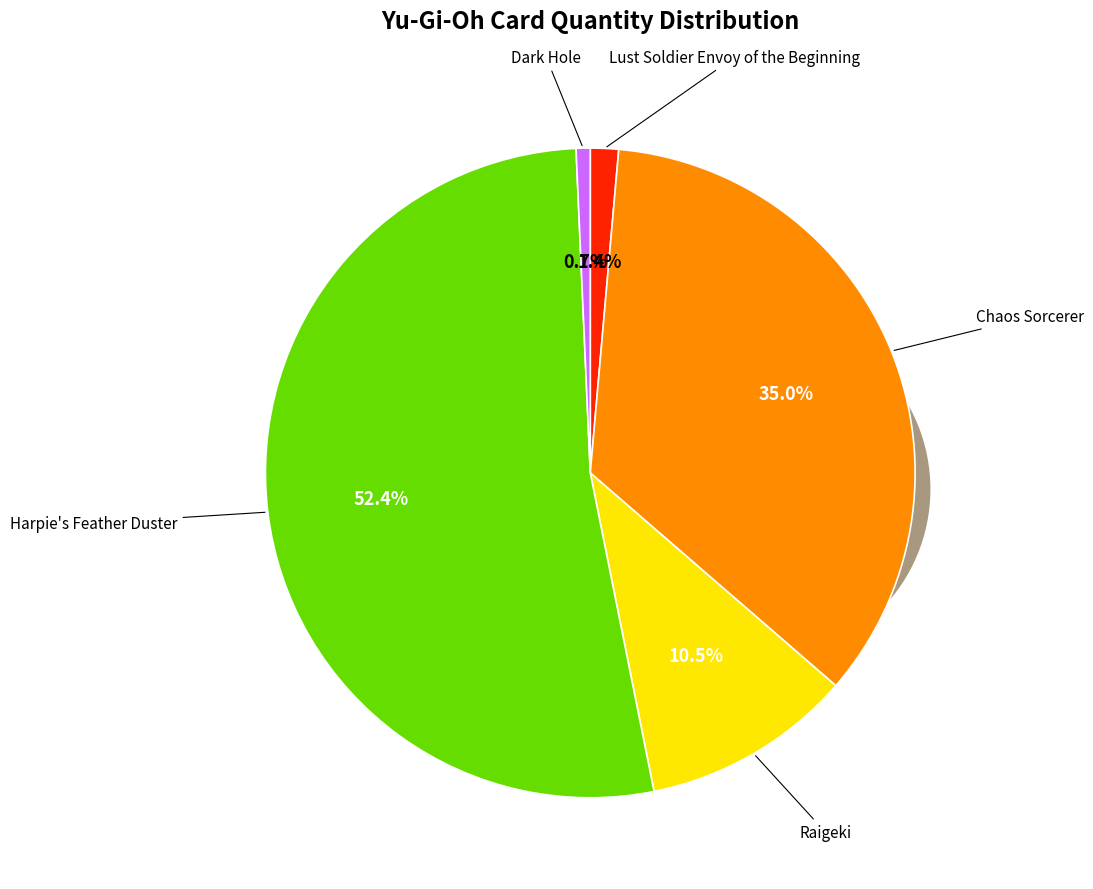

Which category has the smallest portion of the pie?

Dark Hole